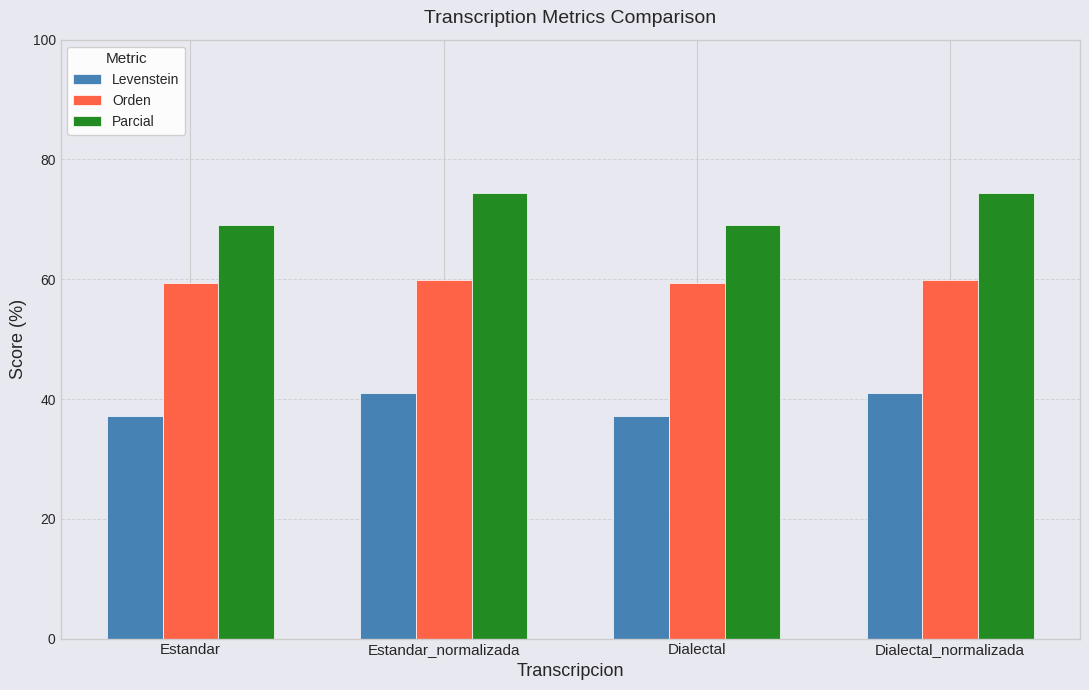

True or false: Orden has a value of 59.4 at Dialectal.

True